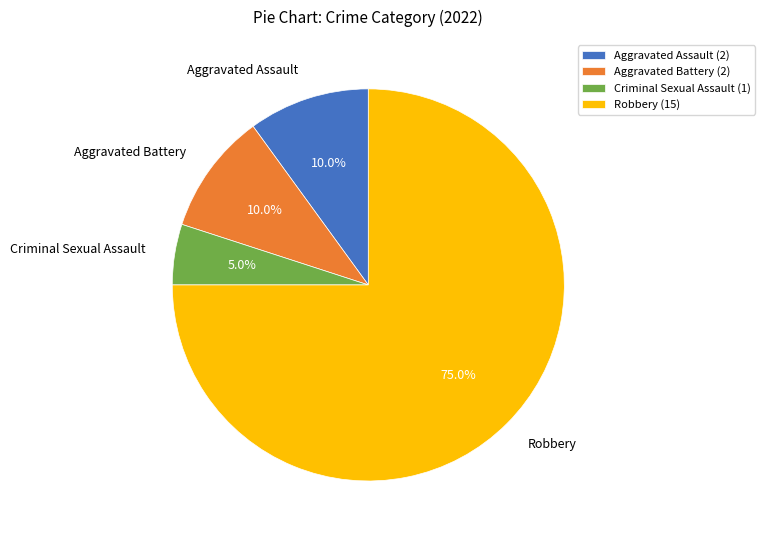

True or false: Criminal Sexual Assault accounts for 1% of the total.

False